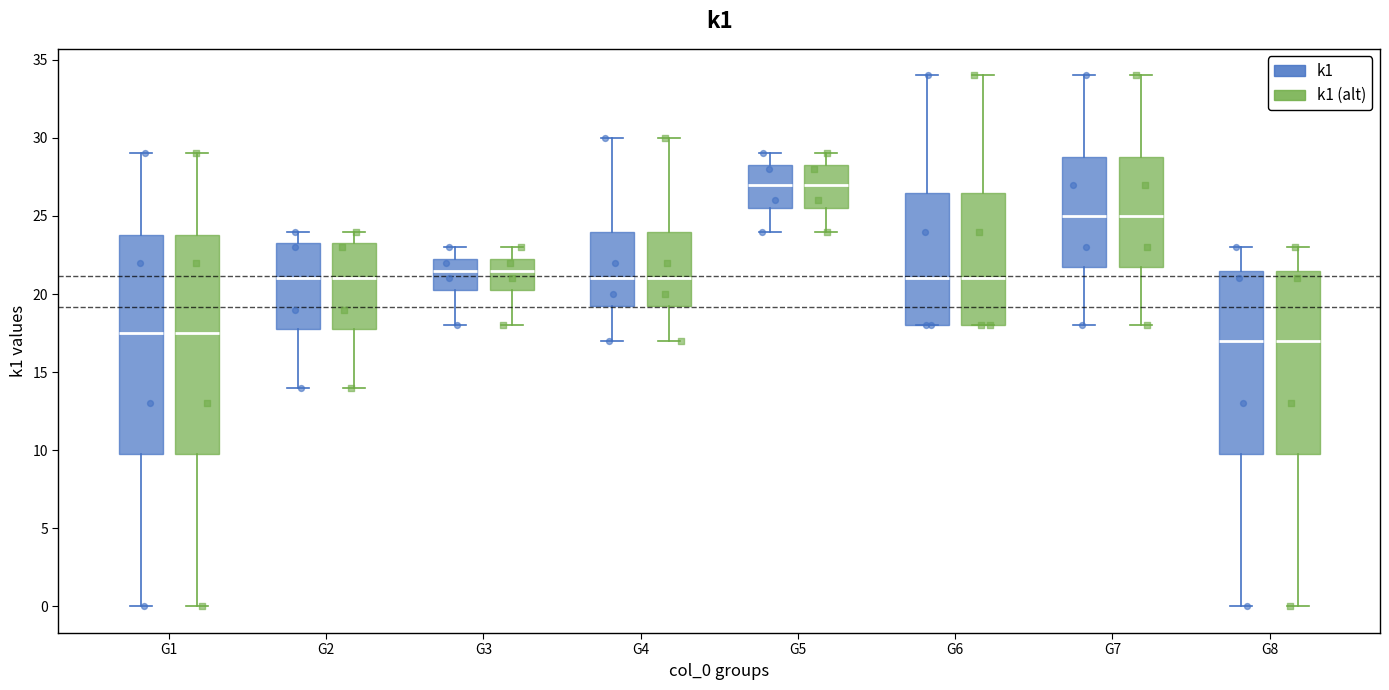

Reading left to right, read every box against the y-axis: the position of its median line, the range the box covers, and the ends of its whiskers. The values are not printed on the chart, so give them approximately, as read against the axis.

G1 (k1): median 17.5, box 10.0 to 24.0, whiskers 0.0 to 29.0
G1 (k1 (alt)): median 17.5, box 10.0 to 24.0, whiskers 0.0 to 29.0
G2 (k1): median 21.0, box 18.0 to 23.5, whiskers 14.0 to 24.0
G2 (k1 (alt)): median 21.0, box 18.0 to 23.5, whiskers 14.0 to 24.0
G3 (k1): median 21.5, box 20.5 to 22.5, whiskers 18.0 to 23.0
G3 (k1 (alt)): median 21.5, box 20.5 to 22.5, whiskers 18.0 to 23.0
G4 (k1): median 21.0, box 19.5 to 24.0, whiskers 17.0 to 30.0
G4 (k1 (alt)): median 21.0, box 19.5 to 24.0, whiskers 17.0 to 30.0
G5 (k1): median 27.0, box 25.5 to 28.5, whiskers 24.0 to 29.0
G5 (k1 (alt)): median 27.0, box 25.5 to 28.5, whiskers 24.0 to 29.0
G6 (k1): median 21.0, box 18.0 to 26.5, whiskers 18.0 to 34.0
G6 (k1 (alt)): median 21.0, box 18.0 to 26.5, whiskers 18.0 to 34.0
G7 (k1): median 25.0, box 22.0 to 29.0, whiskers 18.0 to 34.0
G7 (k1 (alt)): median 25.0, box 22.0 to 29.0, whiskers 18.0 to 34.0
G8 (k1): median 17.0, box 10.0 to 21.5, whiskers 0.0 to 23.0
G8 (k1 (alt)): median 17.0, box 10.0 to 21.5, whiskers 0.0 to 23.0